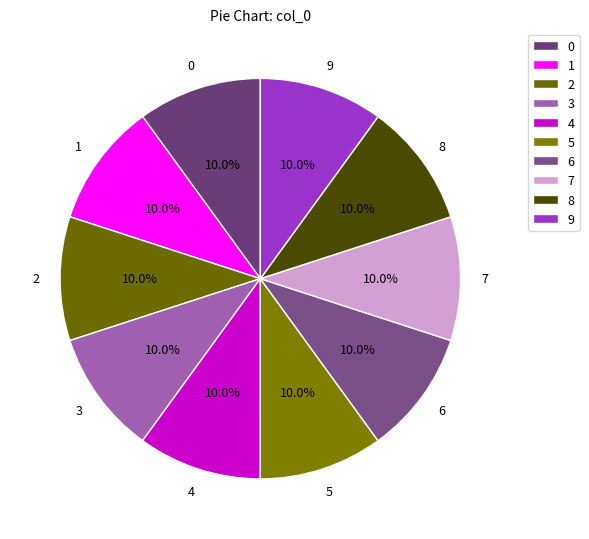

The 3 slice represents 10% of the pie. True or false?

True